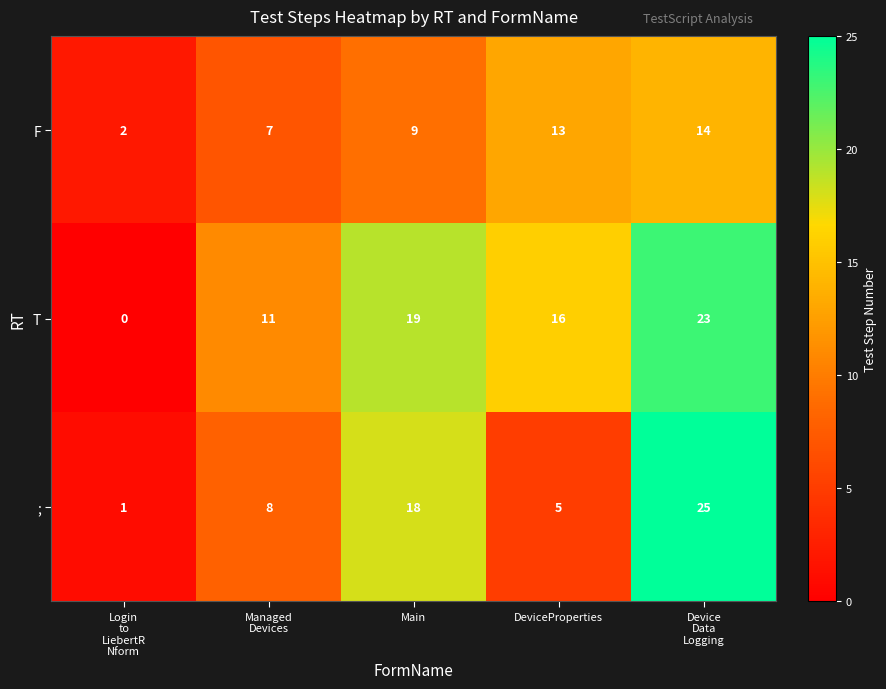

Which series has the widest spread of values?

;